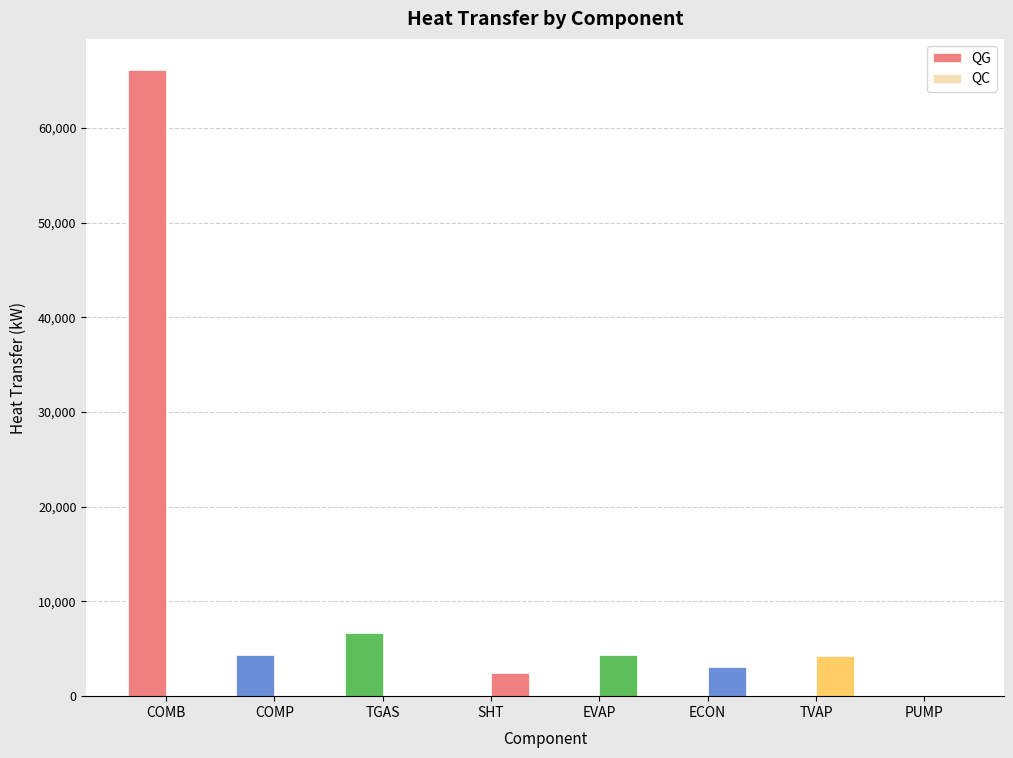

What is the spread (max minus min) of values at TGAS?

6635.2